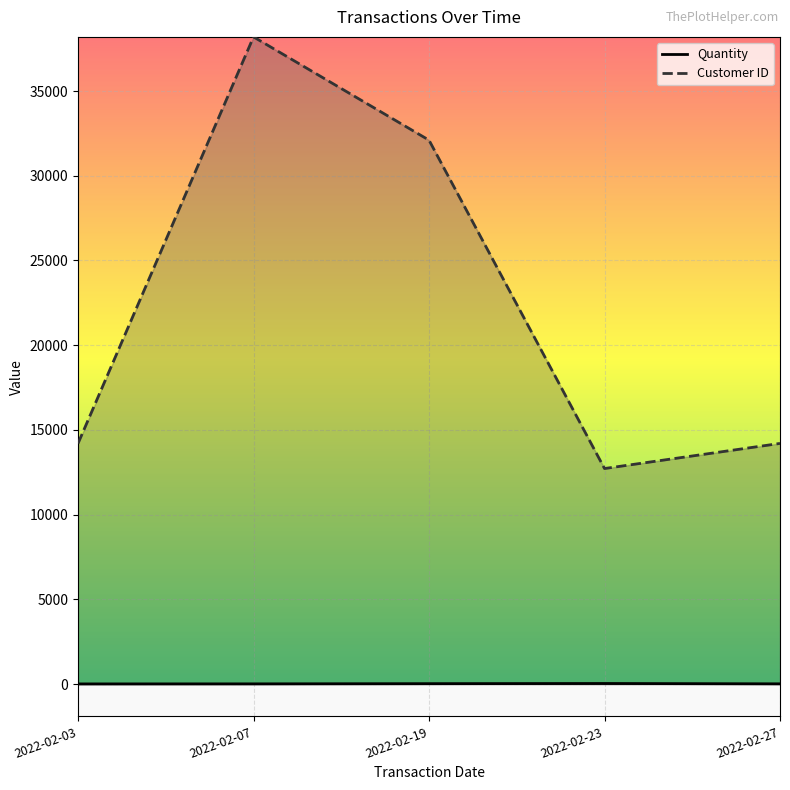

True or false: Quantity has a value of 42 at 2022-02-23.

False